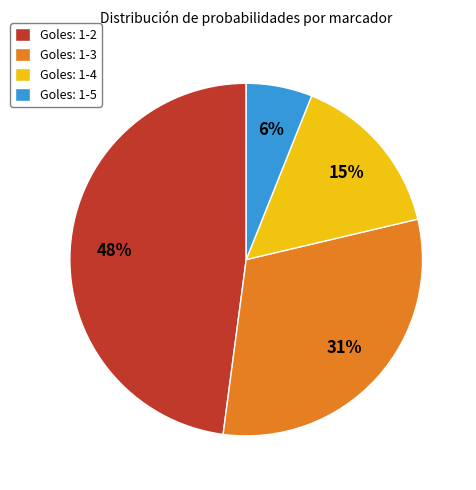

To the nearest percent, what is the average slice percentage?

25%